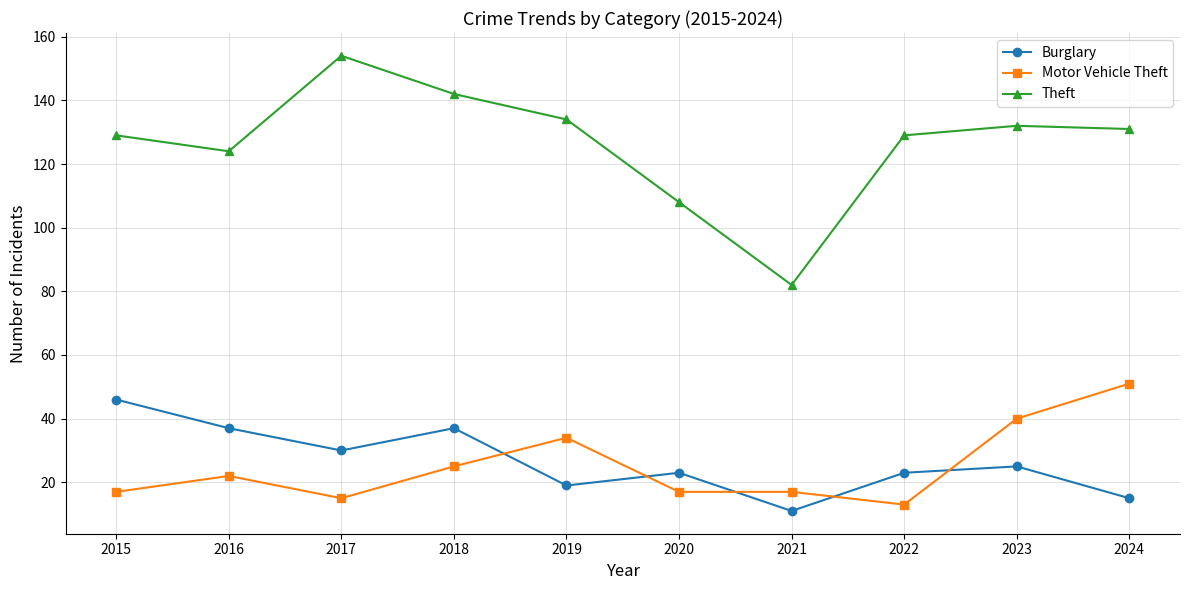

At which label is Motor Vehicle Theft closest to 32?

2019